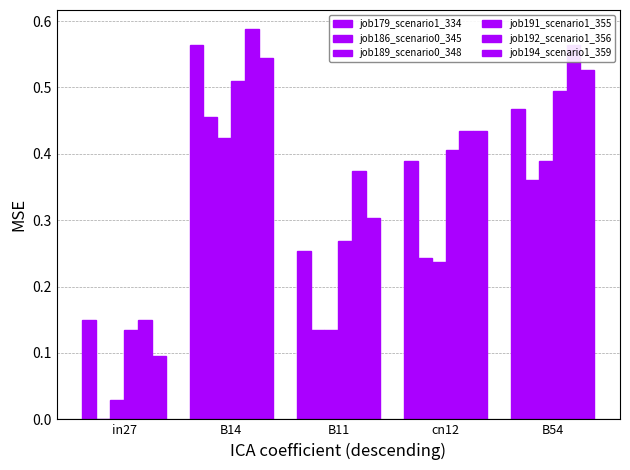

True or false: job191_scenario1_355 has a value of 0.5 at cn12.

False